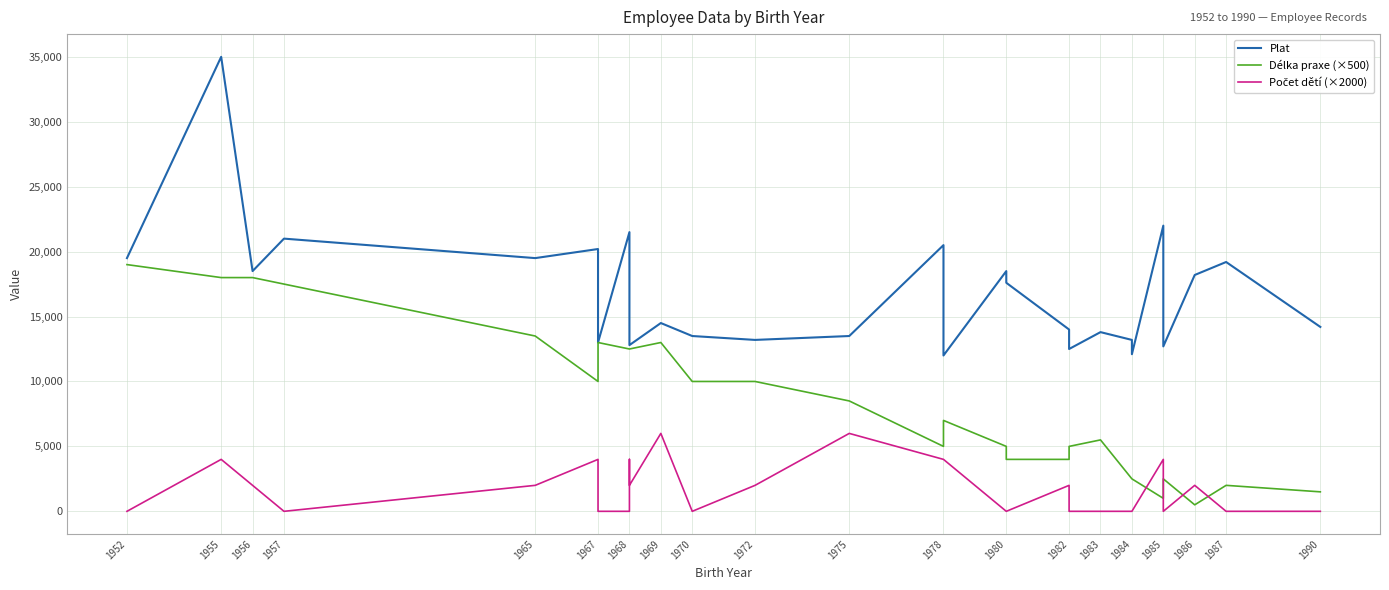

Rank the series at 1969 from lowest to highest value.

Počet dětí (×2000), Délka praxe (×500), Plat